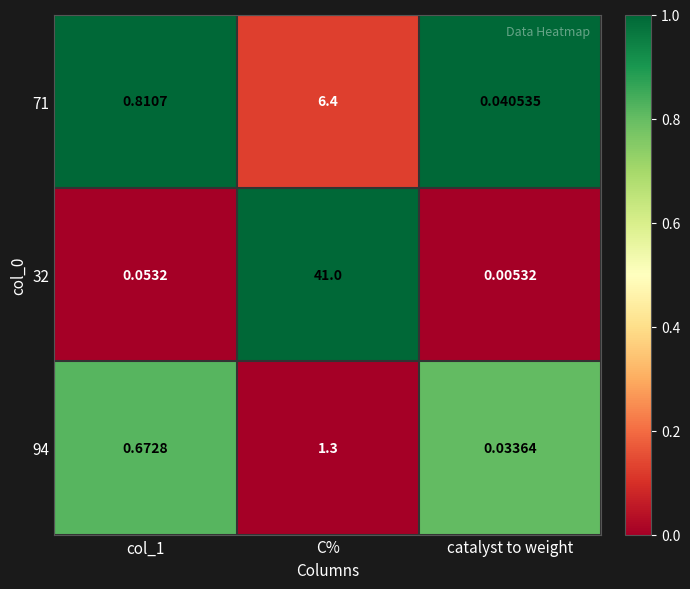

At which label does 32 reach its peak?

C%